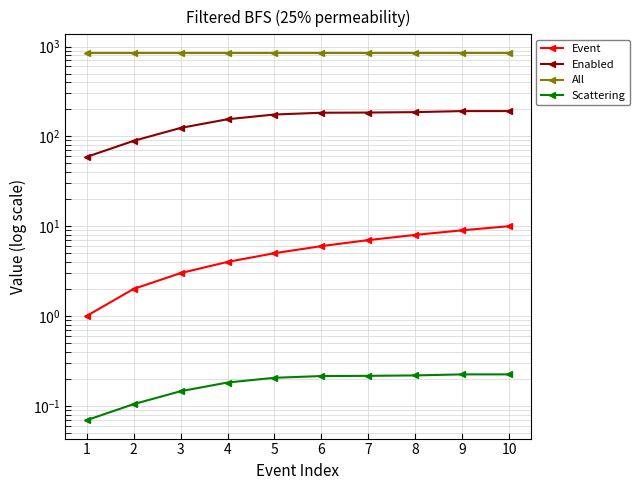

What is the sum of the All values at 2 and 3?

1706.0